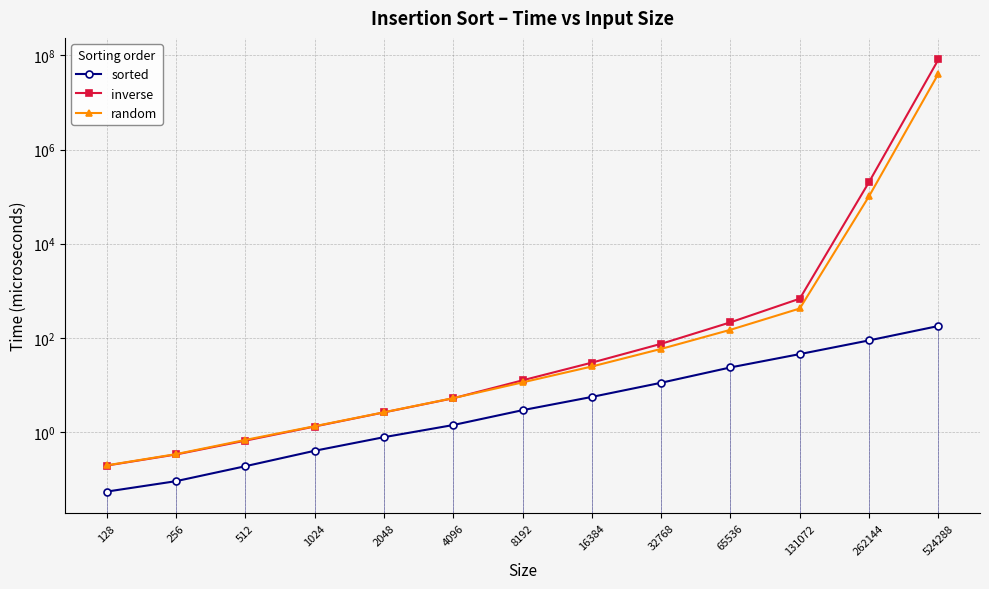

At which label does sorted reach its peak?

524288